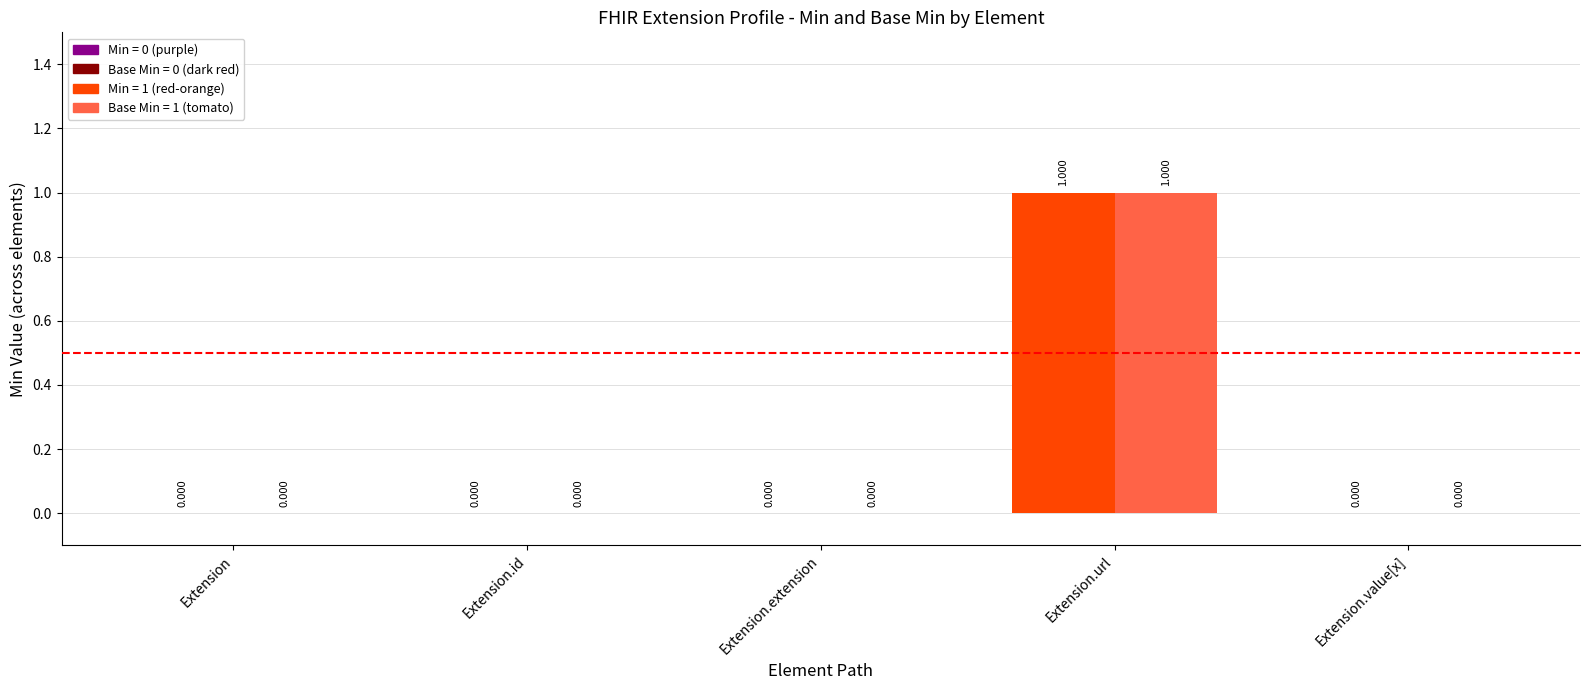

Which category has the lowest value in the Base Min series?

Extension